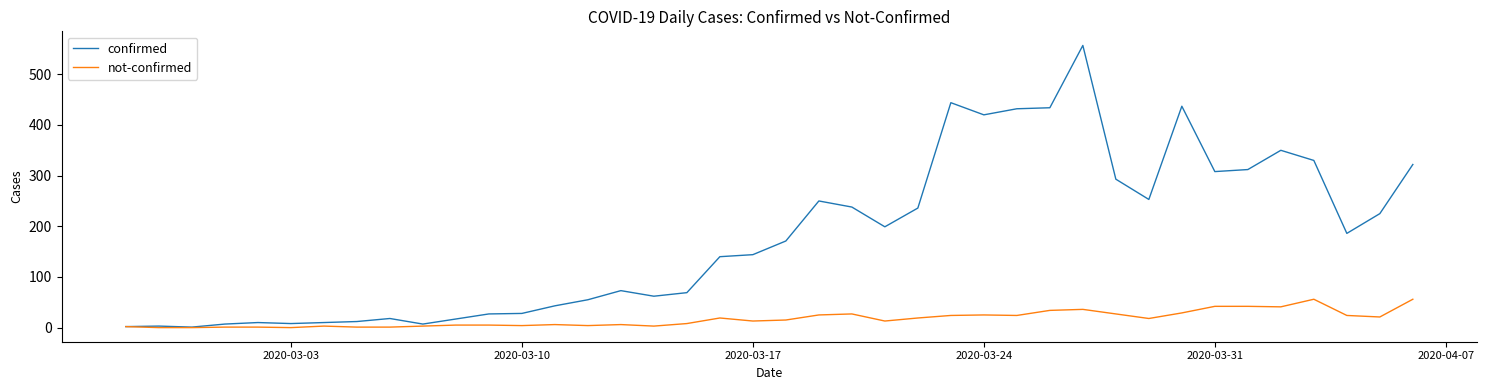

What is the greatest value displayed?

557